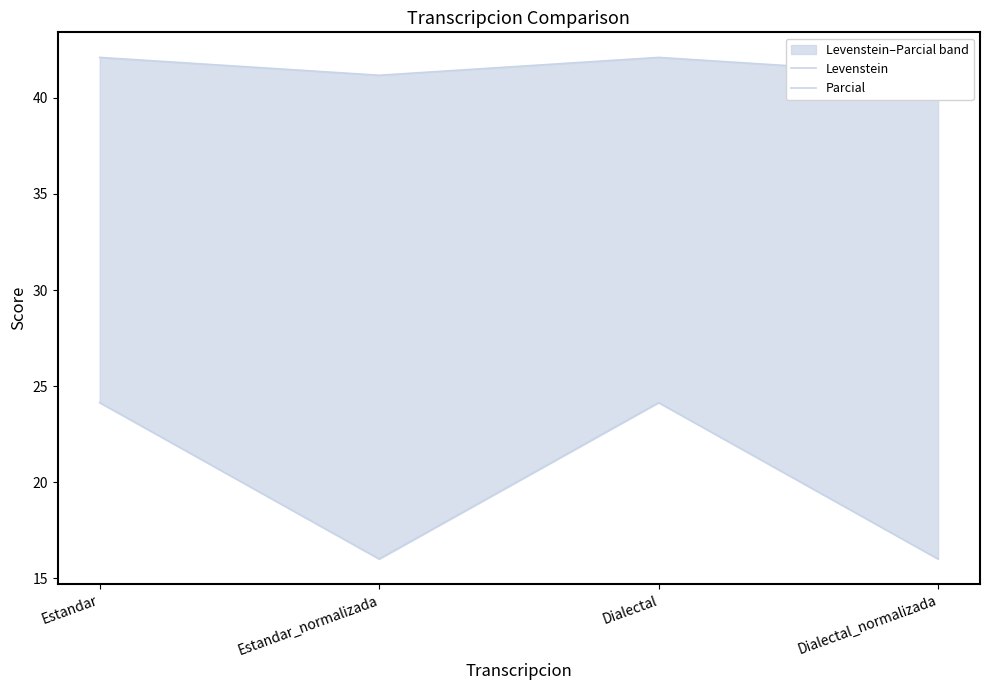

At how many categories does at least one series exceed 21?

4